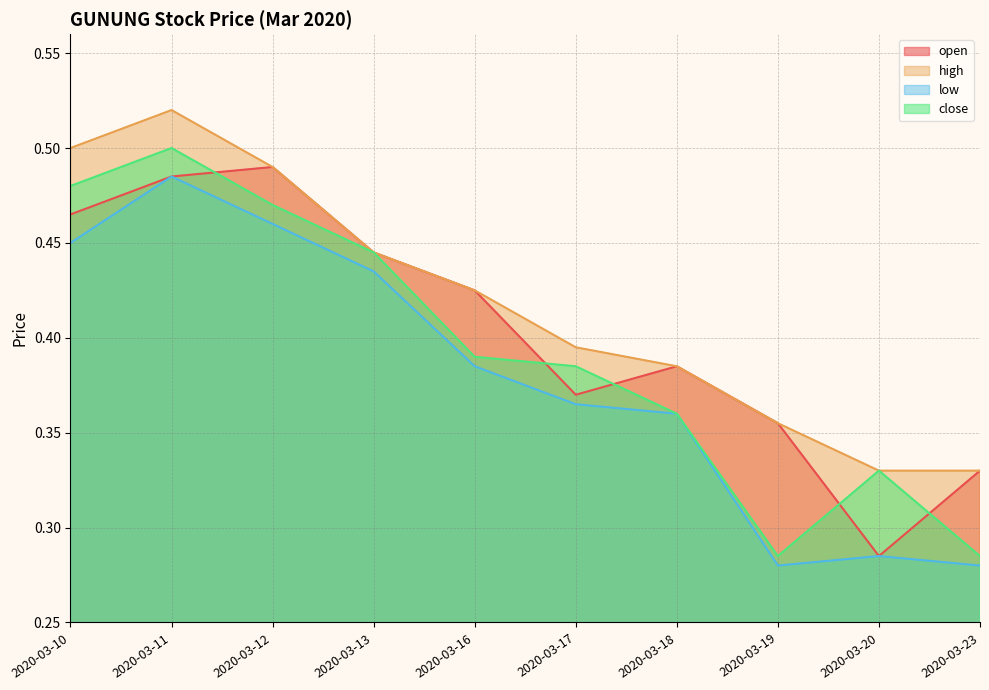

In open, how many points are higher than both neighbors (excluding endpoints)?

2